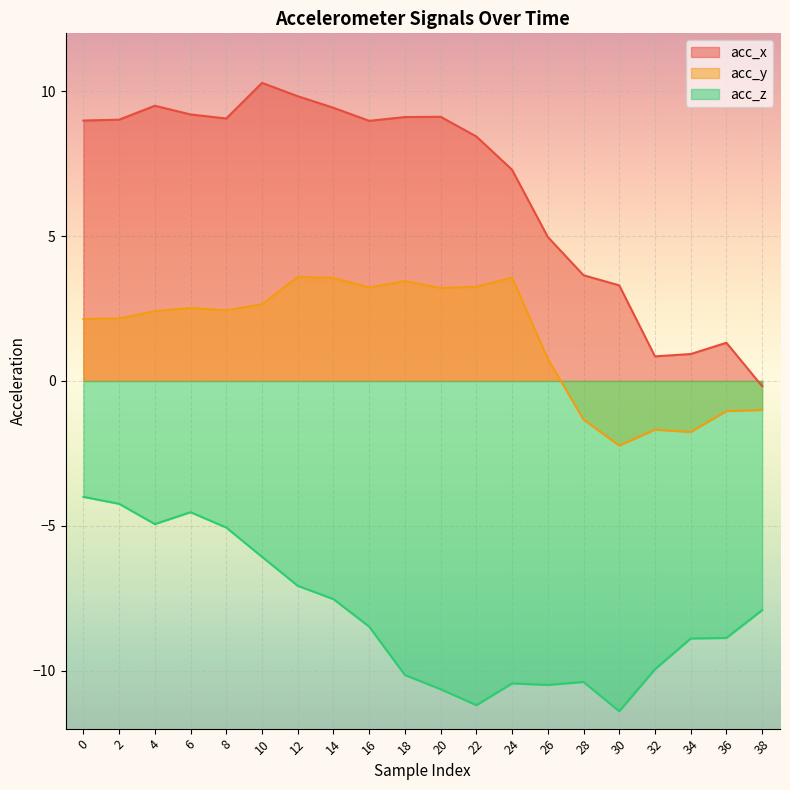

At which category is the sum across all series the highest?

6